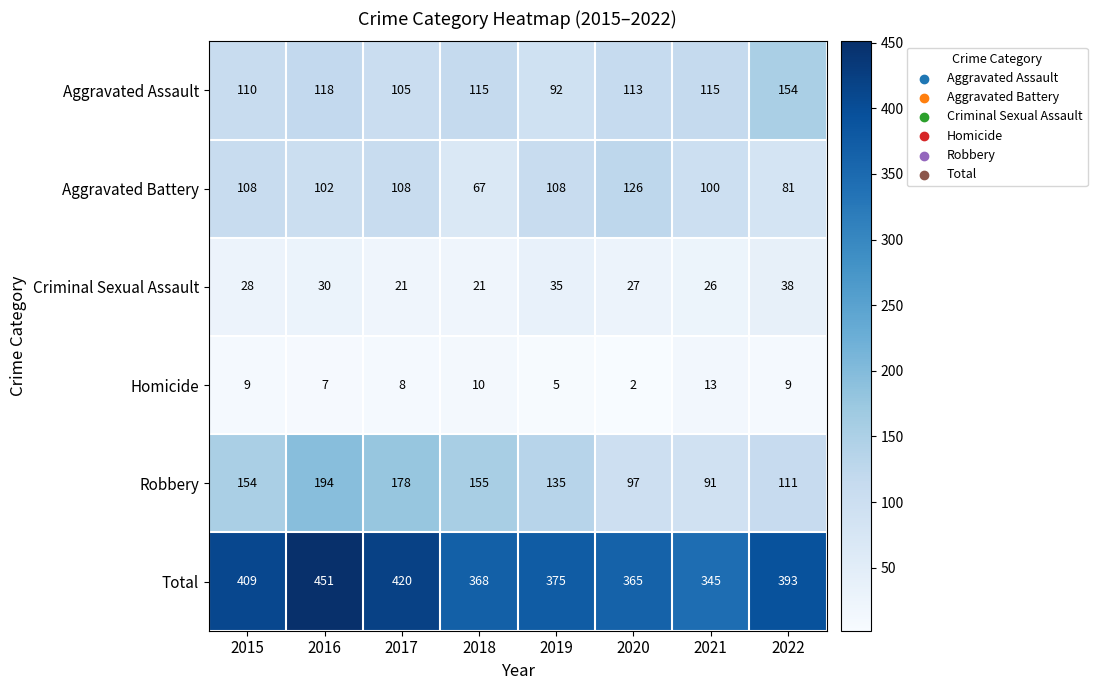

The Robbery series shows 155 at 2018. True or false?

True